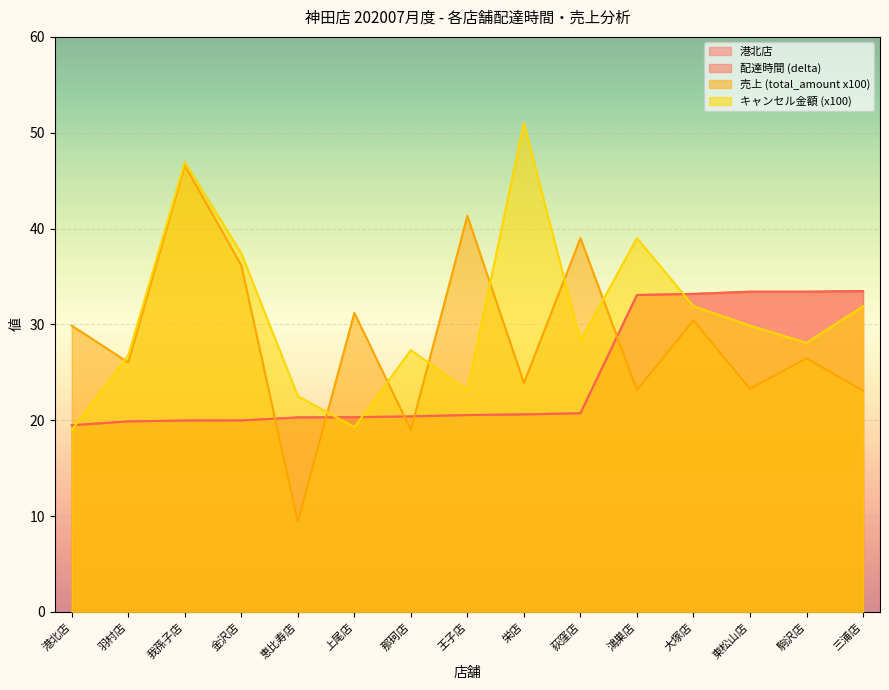

Reading right to left, what are all the values shown in this chart?

港北店: 三浦店=33.5	駒沢店=33.4	東松山店=33.4	大塚店=33.2	鴻巣店=33.1	荻窪店=20.7	栄店=20.6	王子店=20.5	那珂店=20.4	上尾店=20.3	恵比寿店=20.3	金沢店=20.0	我孫子店=20.0	羽村店=19.9	港北店=19.5
配達時間 (delta): 三浦店=33.5	駒沢店=33.4	東松山店=33.4	大塚店=33.2	鴻巣店=33.1	荻窪店=20.7	栄店=20.6	王子店=20.5	那珂店=20.4	上尾店=20.3	恵比寿店=20.3	金沢店=20.0	我孫子店=20.0	羽村店=19.9	港北店=19.5
売上 (total_amount x100): 三浦店=23.1	駒沢店=26.5	東松山店=23.3	大塚店=30.4	鴻巣店=23.2	荻窪店=39.0	栄店=23.9	王子店=41.3	那珂店=19.0	上尾店=31.2	恵比寿店=9.4	金沢店=36.2	我孫子店=46.6	羽村店=26.0	港北店=29.9
キャンセル金額 (x100): 三浦店=31.9	駒沢店=28.1	東松山店=29.9	大塚店=31.9	鴻巣店=39.0	荻窪店=28.3	栄店=51.0	王子店=23.1	那珂店=27.3	上尾店=19.3	恵比寿店=22.5	金沢店=37.4	我孫子店=46.9	羽村店=26.8	港北店=19.0